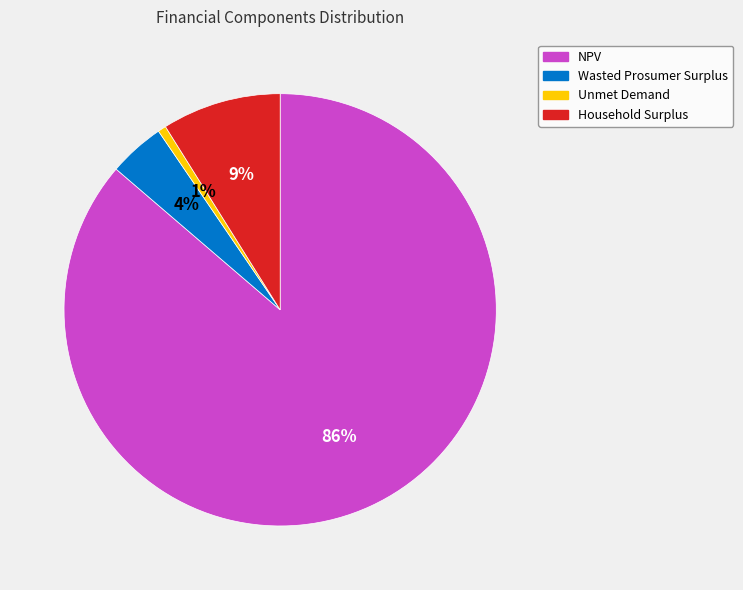

True or false: Unmet Demand accounts for 1% of the total.

True